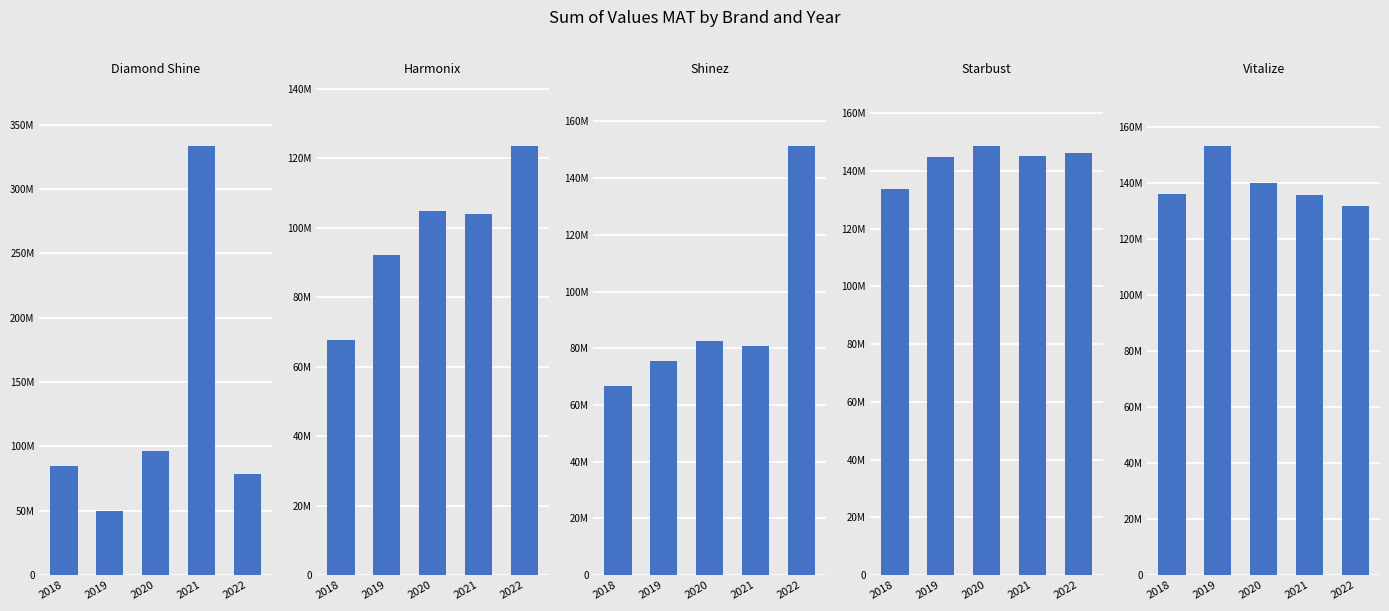

Rank the series at 2019 from highest to lowest value.

Vitalize, Starbust, Harmonix, Shinez, Diamond Shine